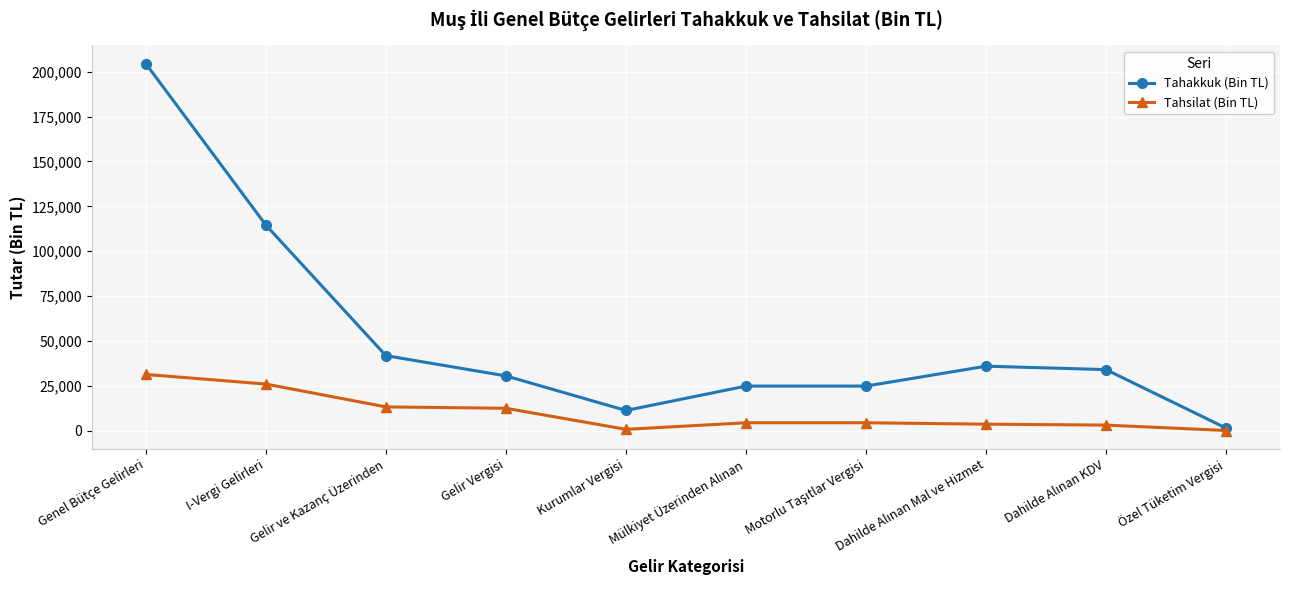

What are all the series names shown in the legend?

Tahakkuk (Bin TL), Tahsilat (Bin TL)